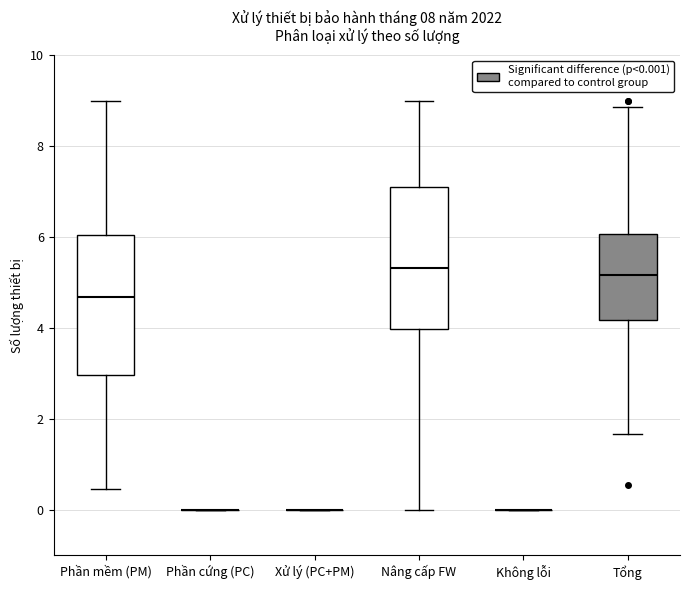

Where does the median line of the box for Phần mềm (PM) sit on the y-axis? The values are not printed on the chart, so give them approximately, as read against the axis.

4.6